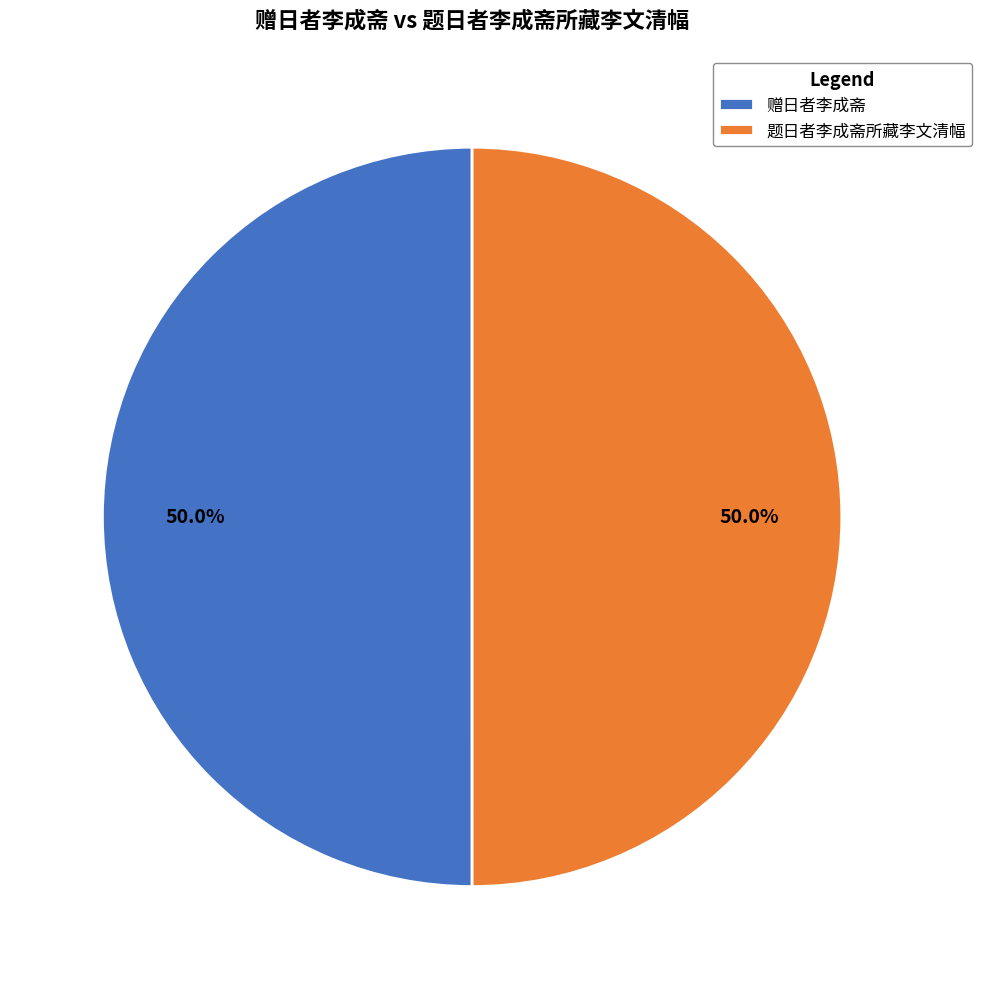

What is the ratio of the value at 赠日者李成斋 to the value at 题日者李成斋所藏李文清幅?

1.0